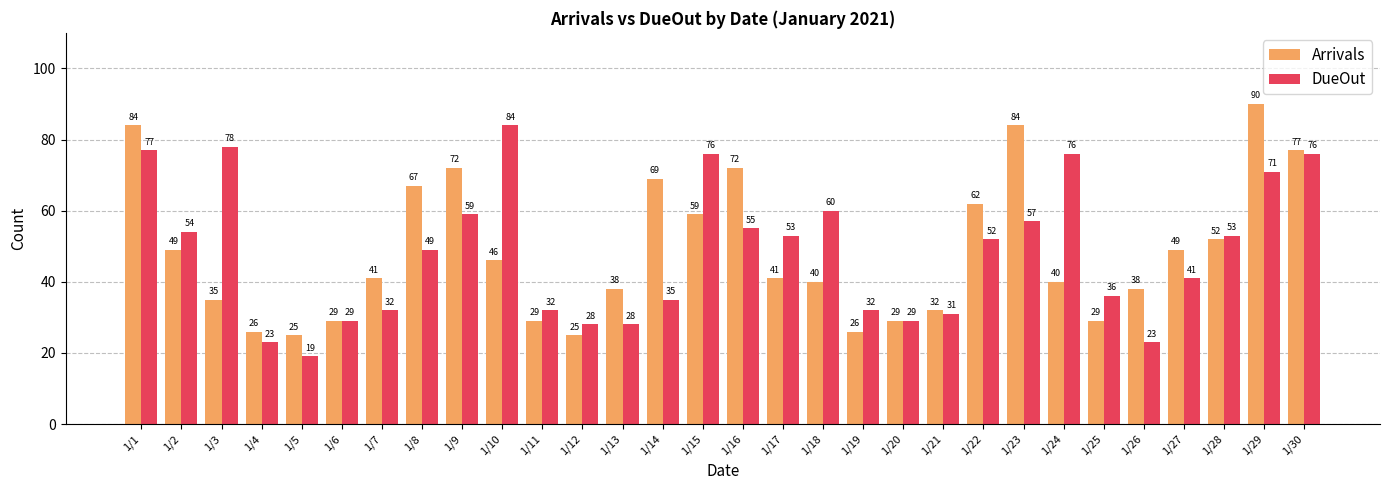

Is the value of DueOut at 1/22 greater than the value of Arrivals at 1/17?

Yes